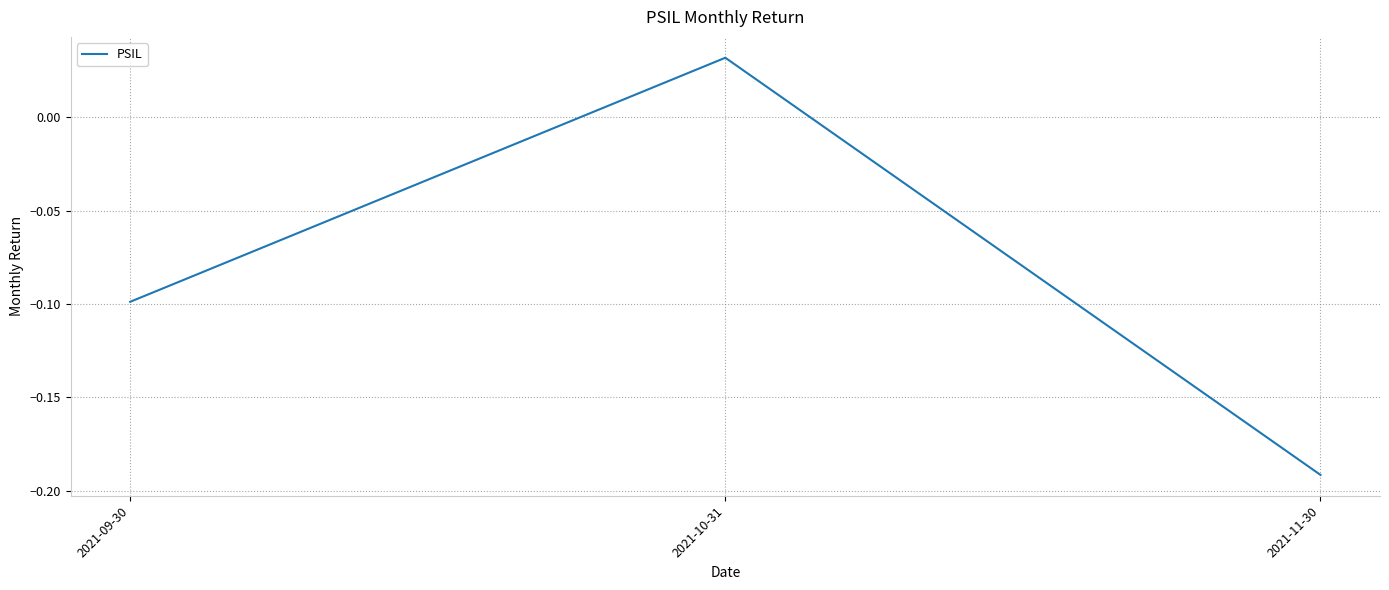

Does the chart have visible grid lines?

Yes